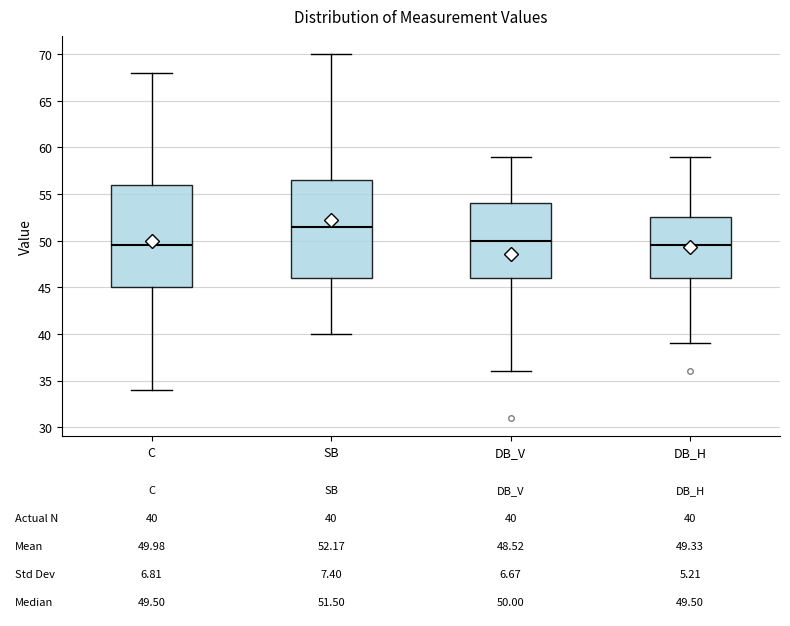

Which box's median line is the highest?

SB